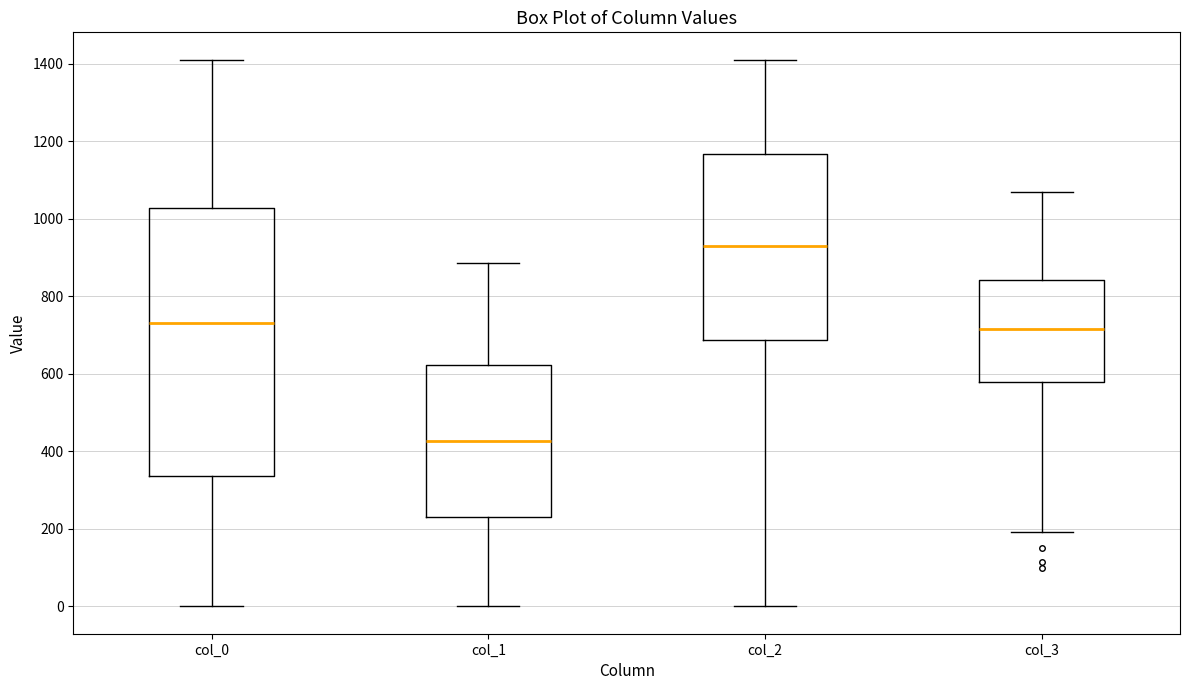

Where does the upper whisker of the box for col_2 end on the y-axis? The values are not printed on the chart, so give them approximately, as read against the axis.

1420